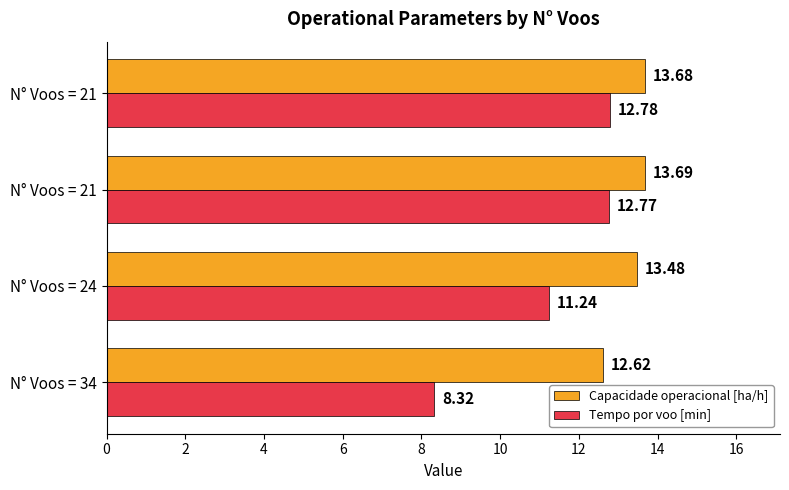

What are all the series names shown in the legend?

Capacidade operacional [ha/h], Tempo por voo [min]